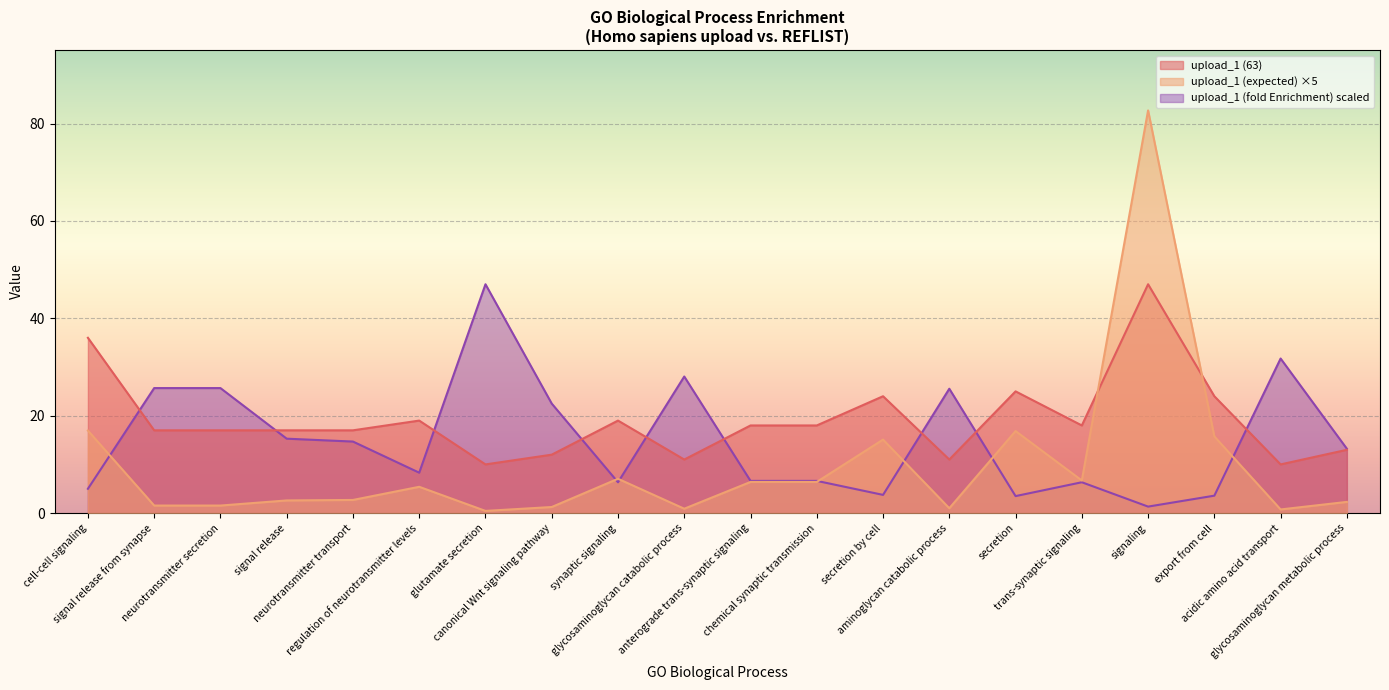

How many times do upload_1 (fold Enrichment) and upload_1 (expected) cross each other?

7